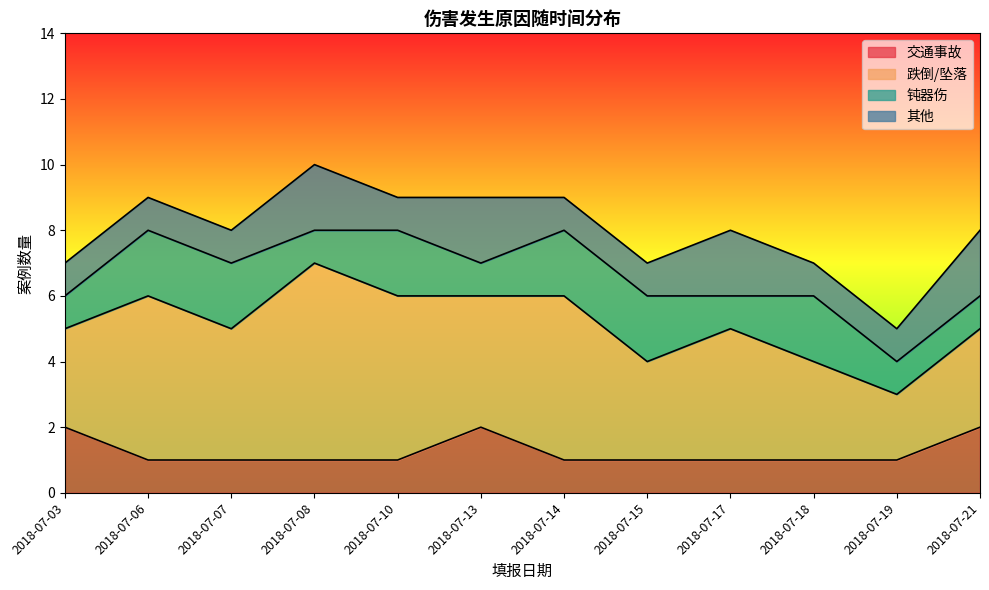

Which series has the largest total across all categories?

跌倒/坠落